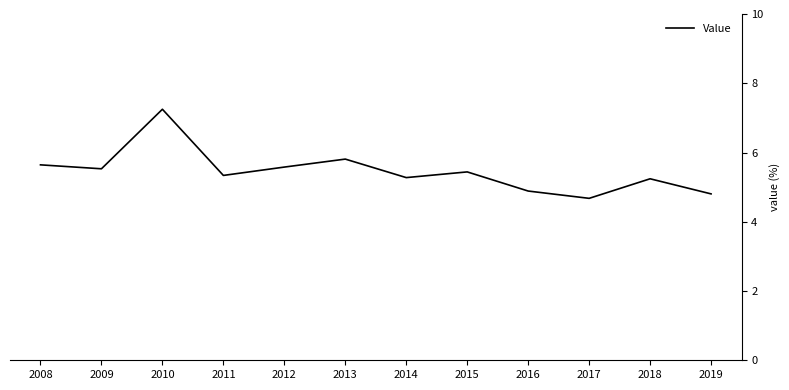

Read the value at 2008.

5.6